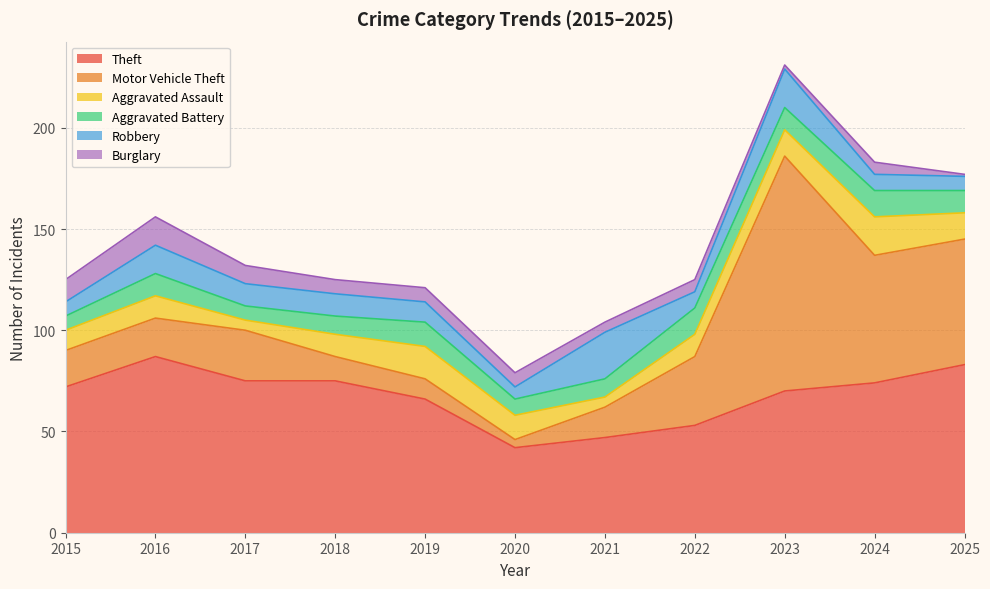

What is the spread (max minus min) of values at 2016?

76